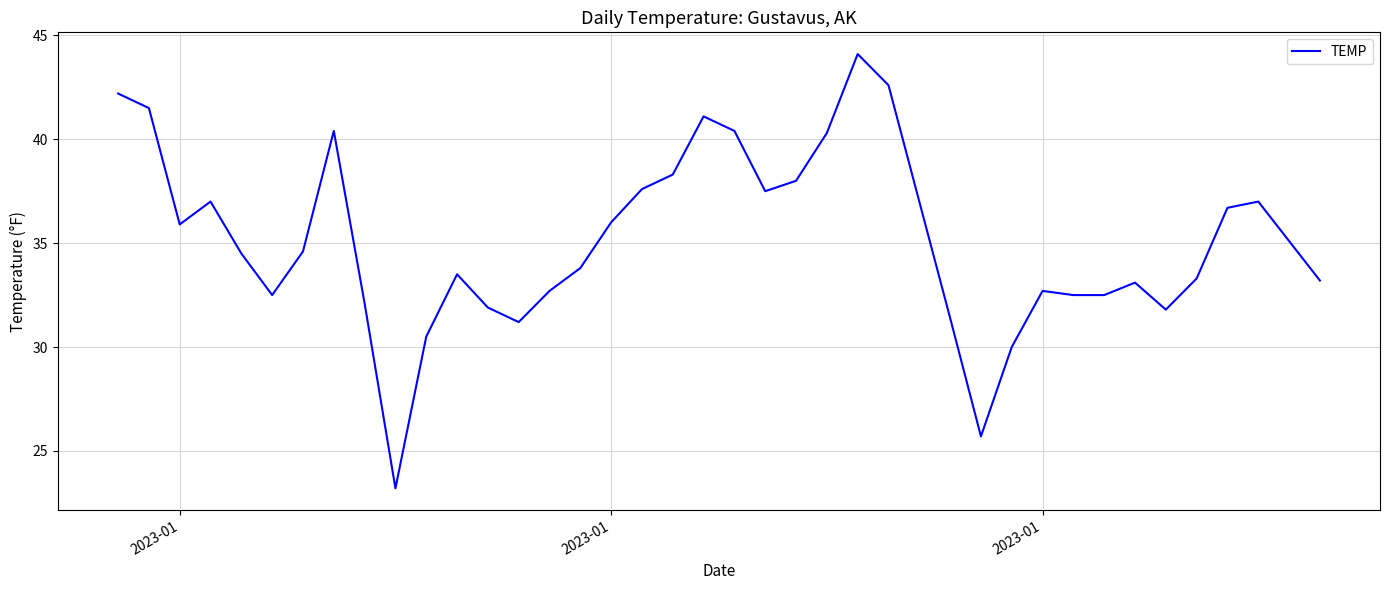

What is the greatest value displayed?

44.1